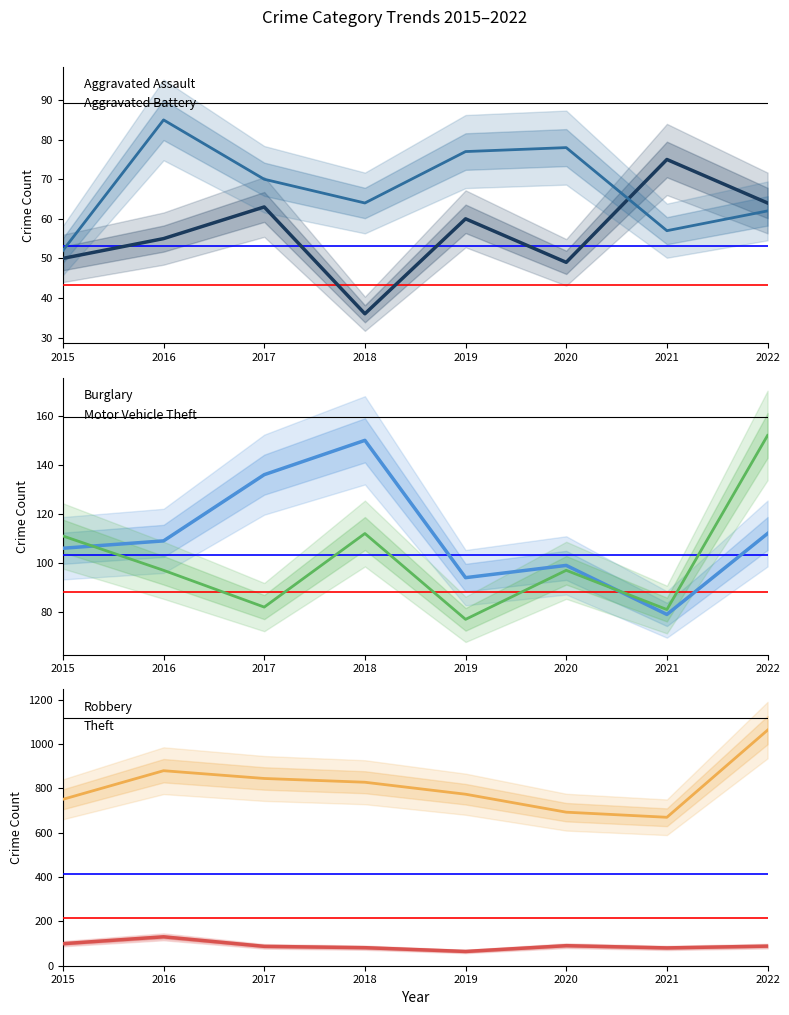

True or false: Aggravated Assault and Theft intersect in this chart.

False